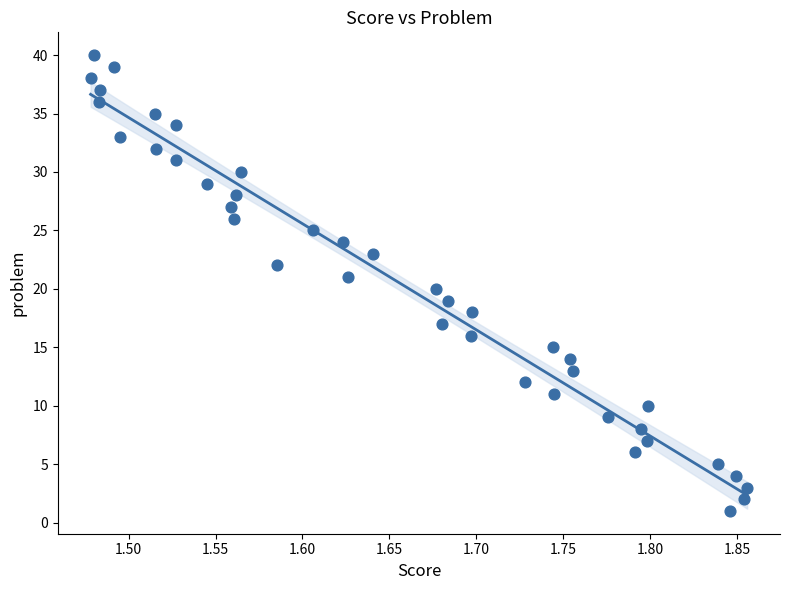

What is the range of Y values (max minus min)?

39